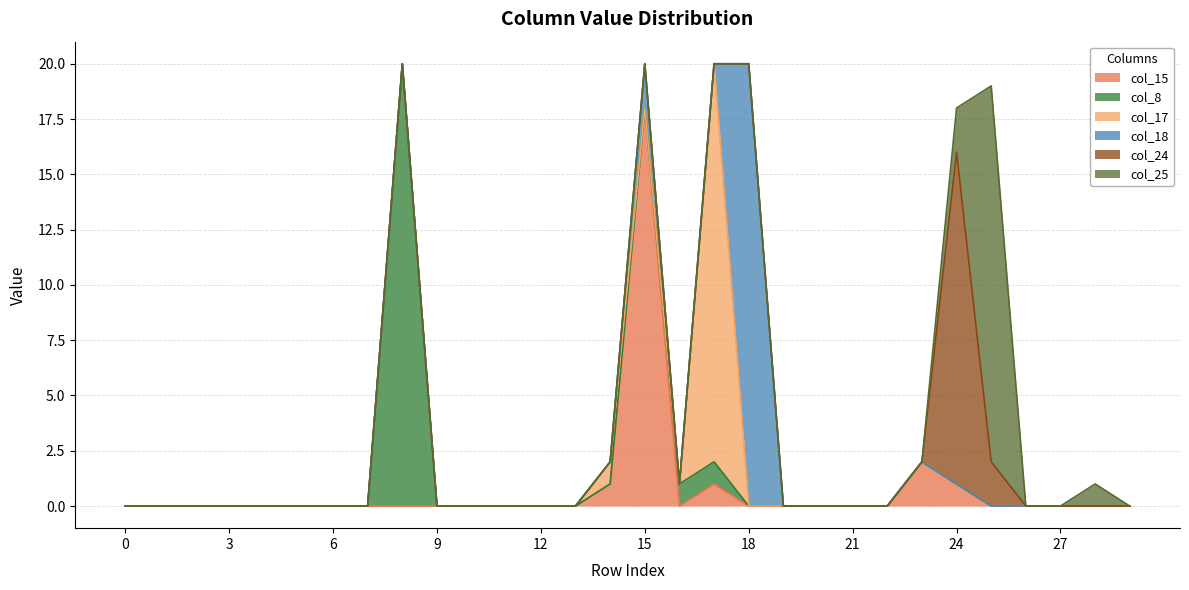

The value of col_25 at 28 is 0. True or false?

False